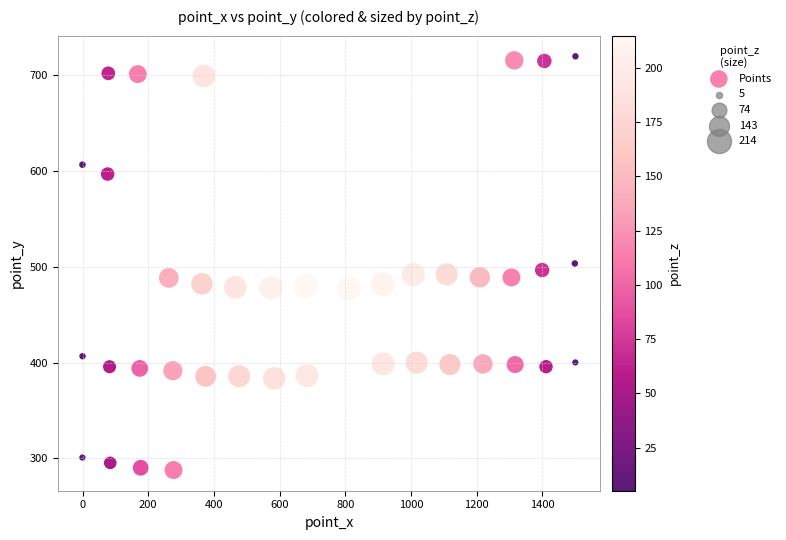

What is the range of X values (max minus min)?

1501.7